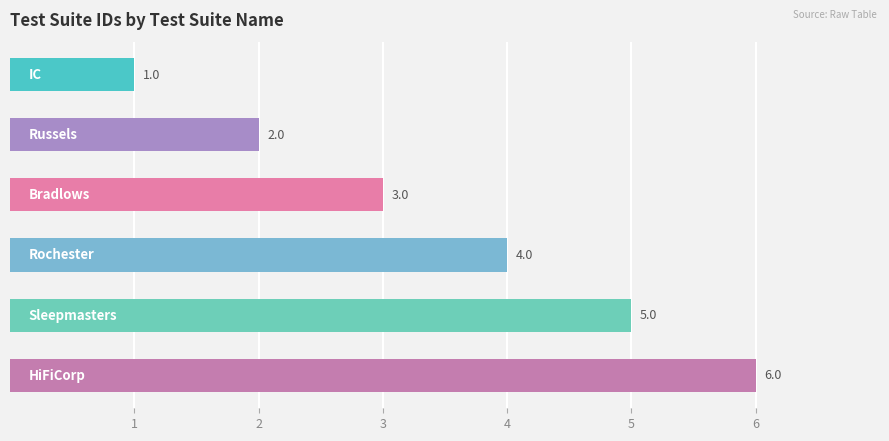

What is the average value?

4